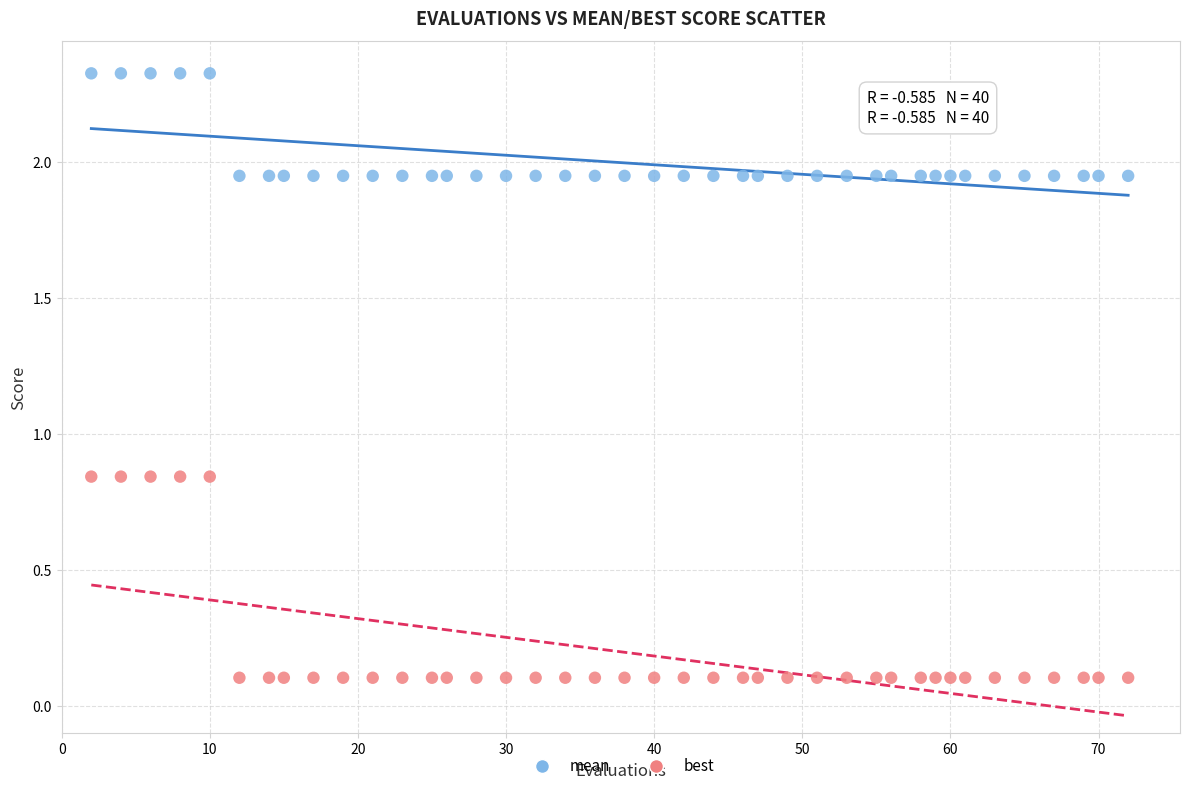

Which series contains the highest Y value?

mean